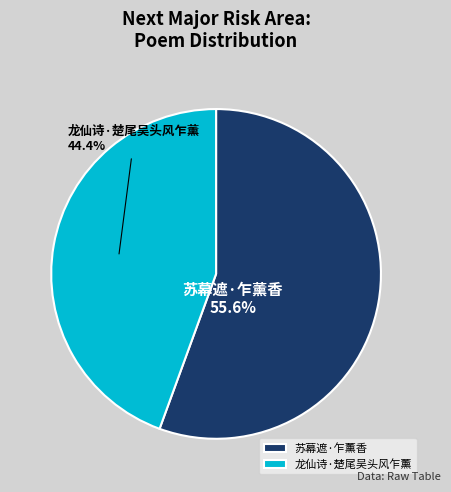

Which category has the biggest portion of the pie?

苏幕遮·乍薰香